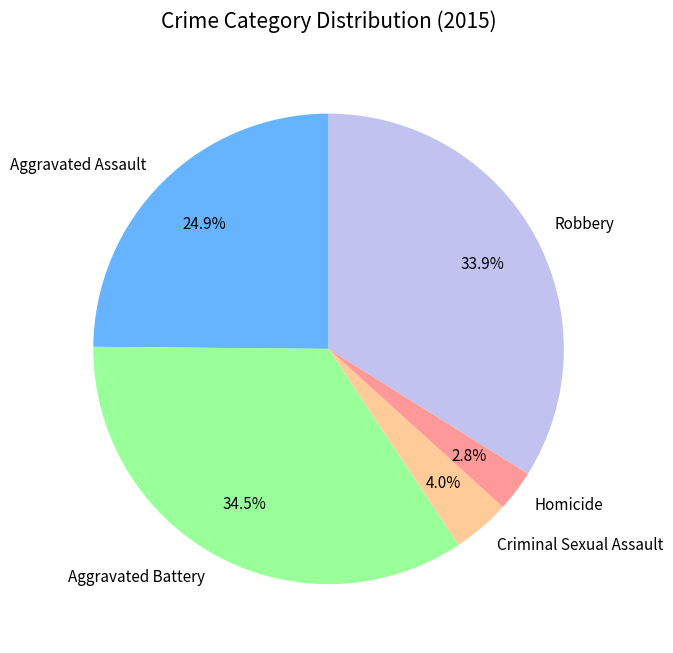

Is it true that Criminal Sexual Assault is 4% of the pie?

True